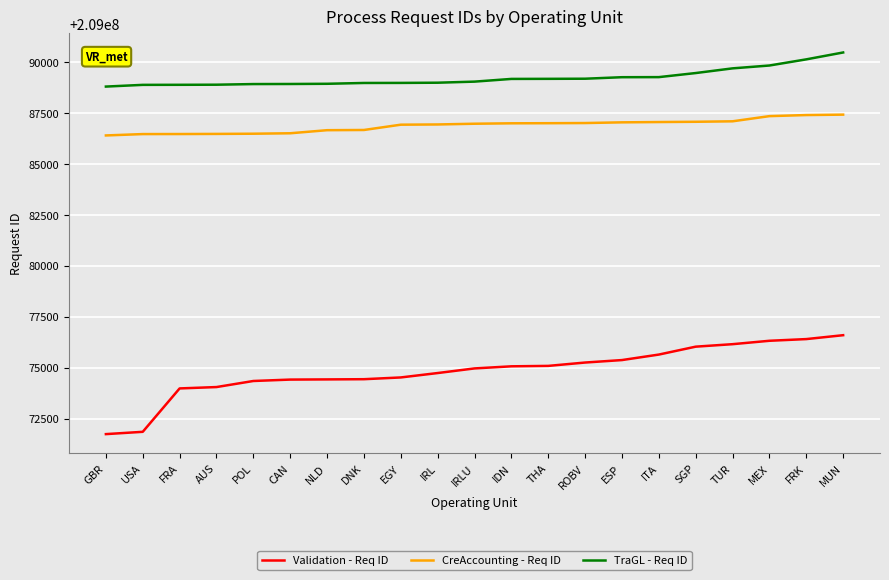

True or false: TraGL - Req ID has a value of 209088986 at IRL.

True